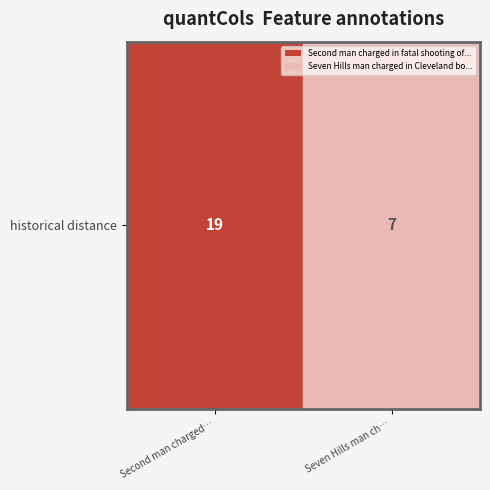

At which category does the chart reach its minimum across all series?

Seven Hills man ch…